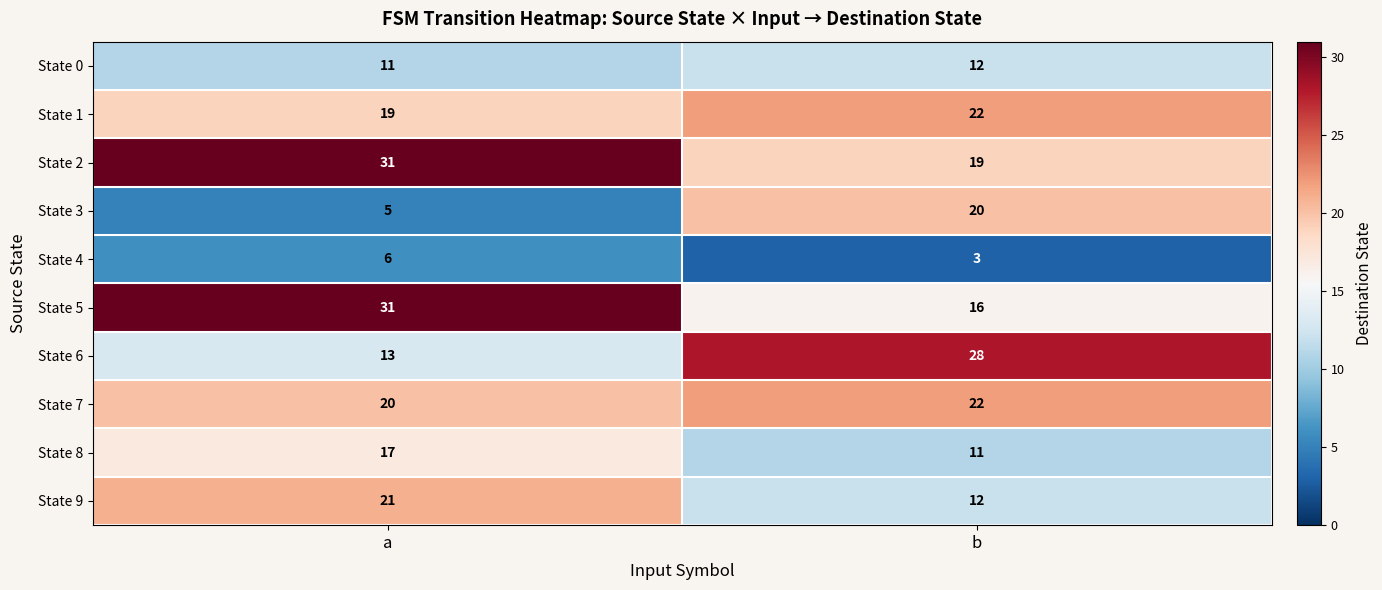

True or false: State 3 has a value of 9 at a.

False